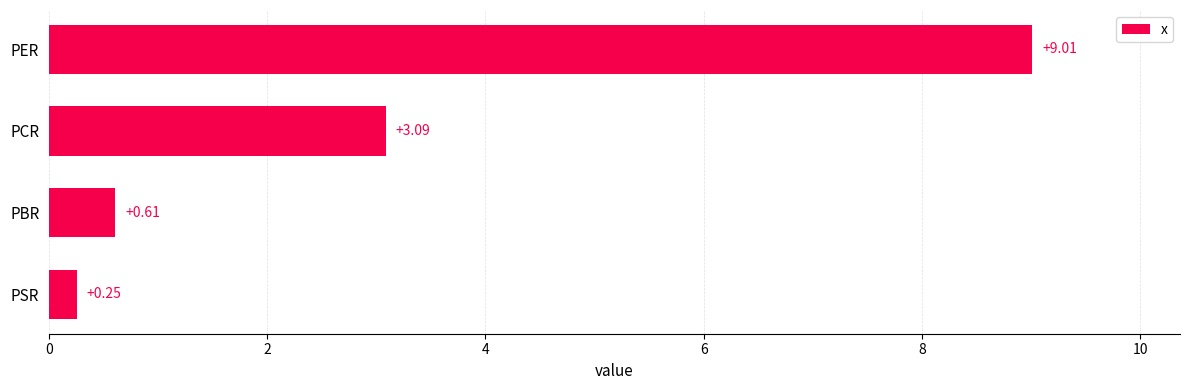

How many bars are there in total?

4